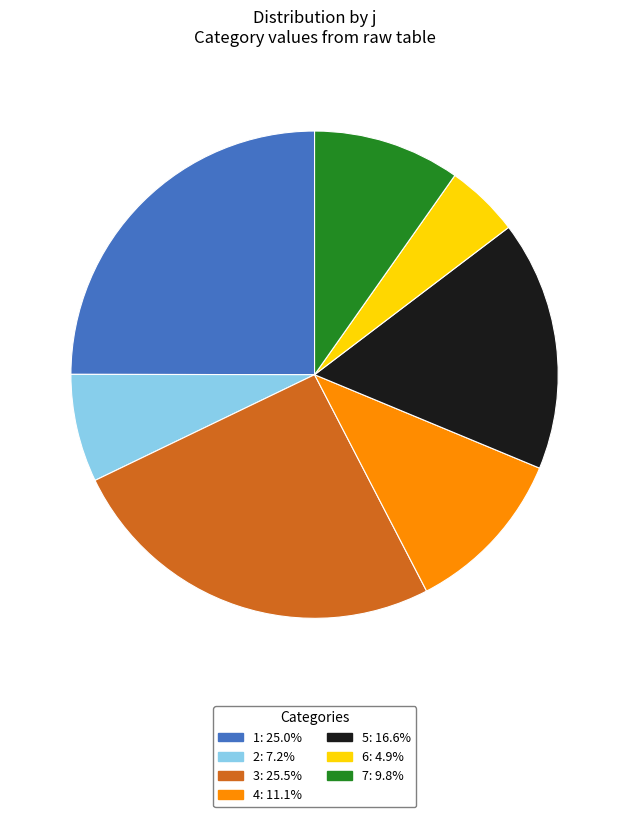

Is there any slice that represents more than half of the pie?

No